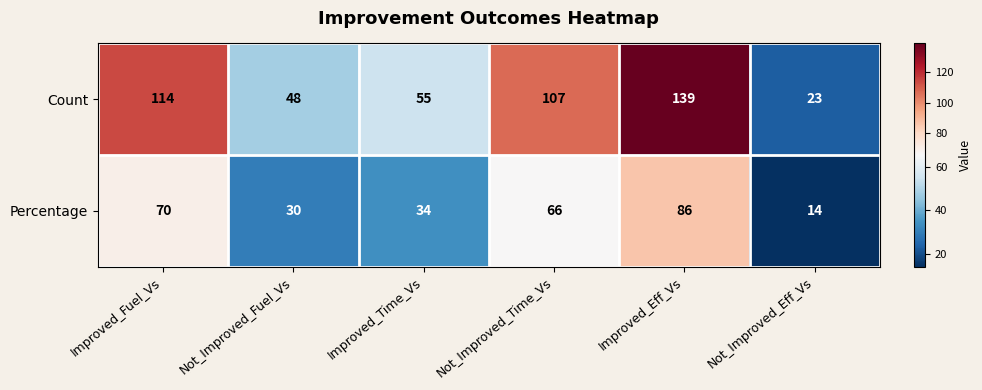

What is the total value across all series at Not_Improved_Fuel_Vs?

78